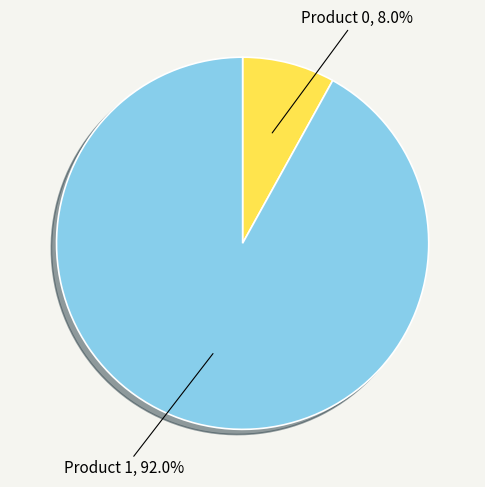

Is there any slice that represents more than half of the pie?

Yes